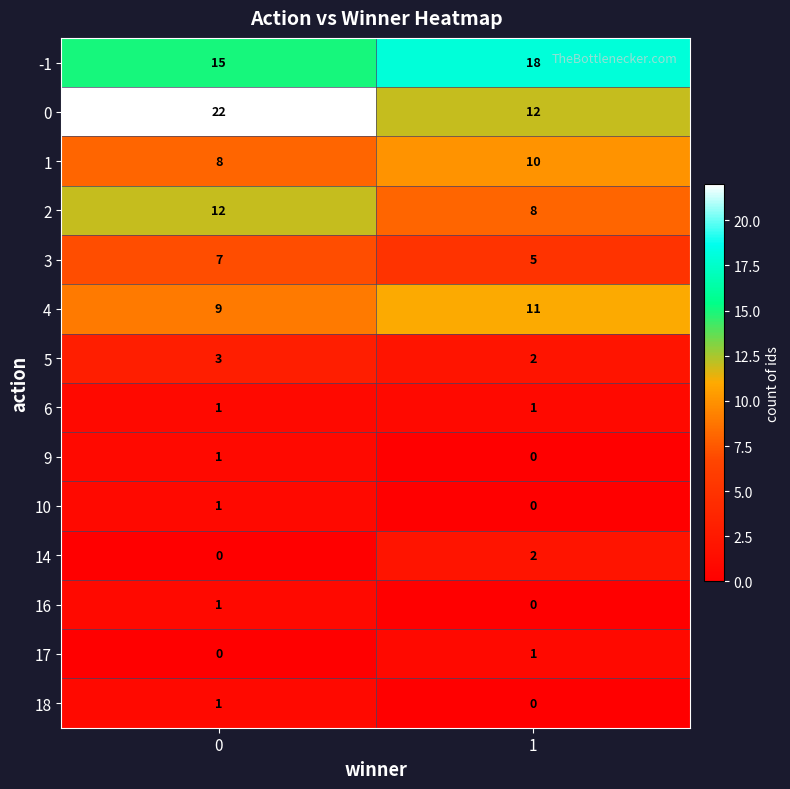

Reading right to left, extract all data points from this chart.

-1: 1=18	0=15
0: 1=12	0=22
1: 1=10	0=8
2: 1=8	0=12
3: 1=5	0=7
4: 1=11	0=9
5: 1=2	0=3
6: 1=1	0=1
9: 1=0	0=1
10: 1=0	0=1
14: 1=2	0=0
16: 1=0	0=1
17: 1=1	0=0
18: 1=0	0=1